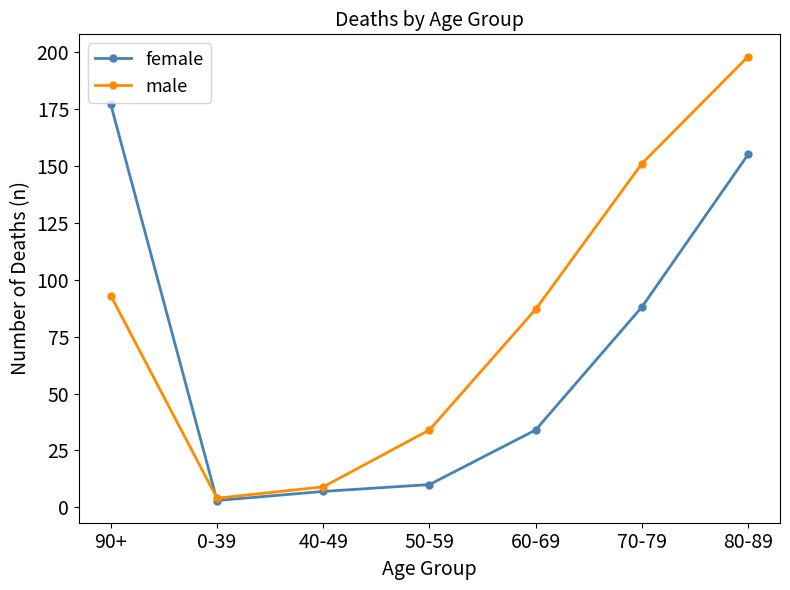

What is the label of the 1st point from the left?

90+